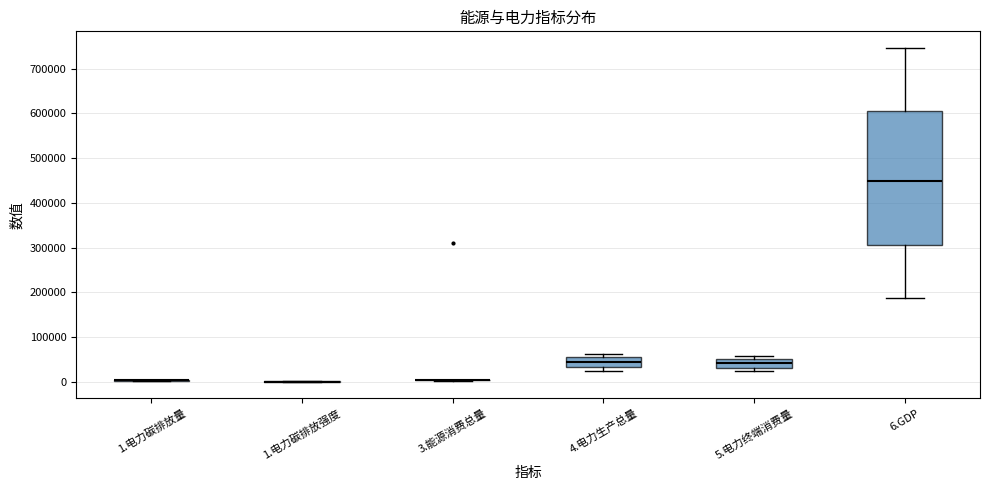

Comparing the boxes themselves (not the whiskers), which one is the tallest?

6.GDP